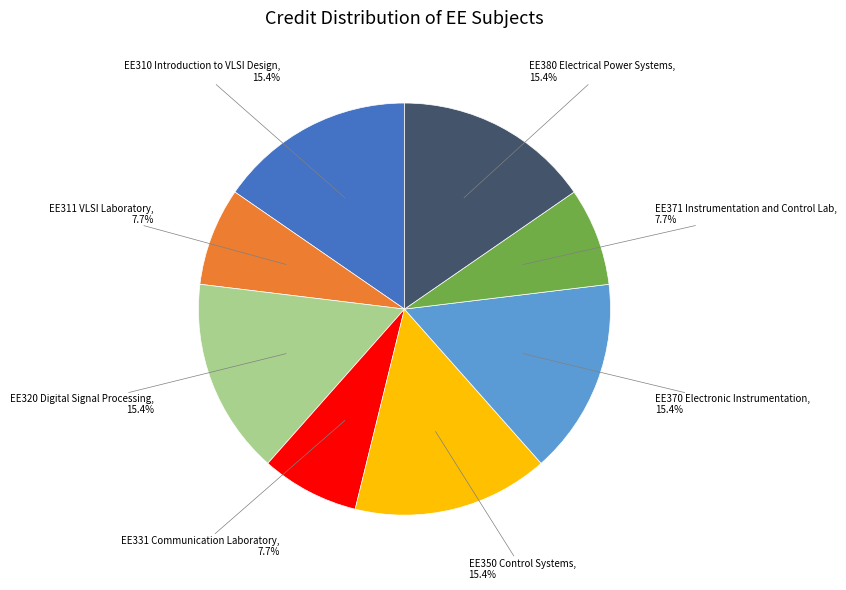

Is there any slice that represents more than half of the pie?

No